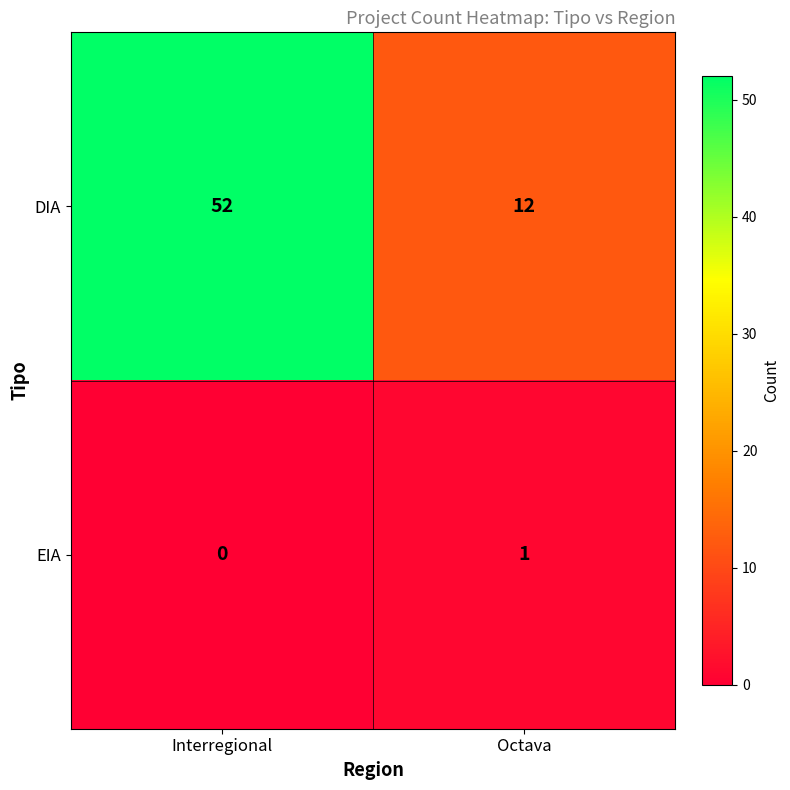

Is it true that DIA equals 2 at Octava?

False